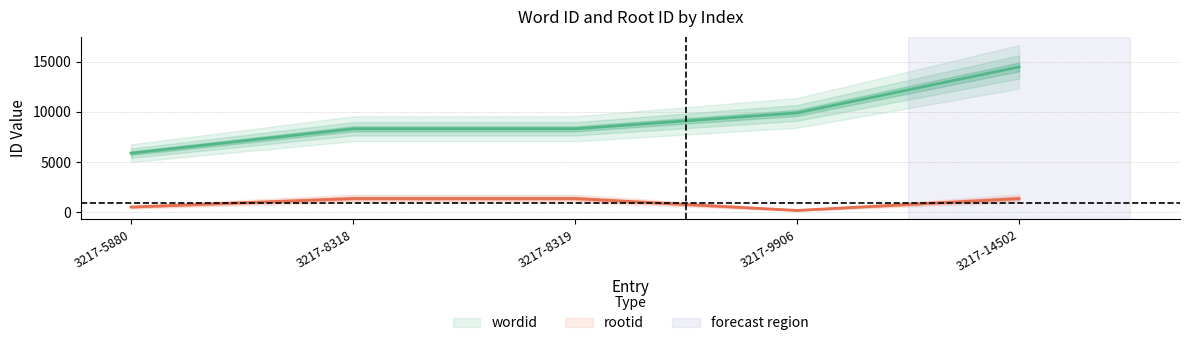

What is the greatest value displayed?

14502